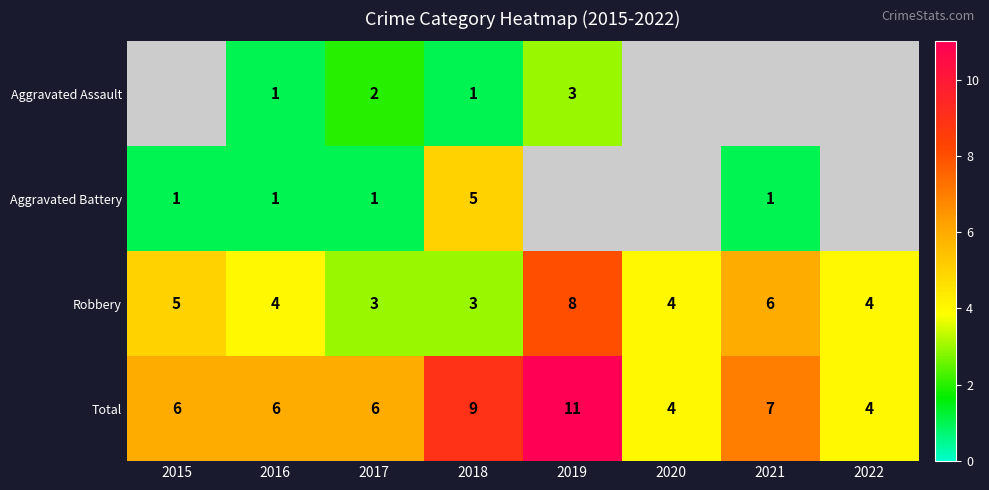

What is the difference between the maximum and minimum values in the Total series?

7